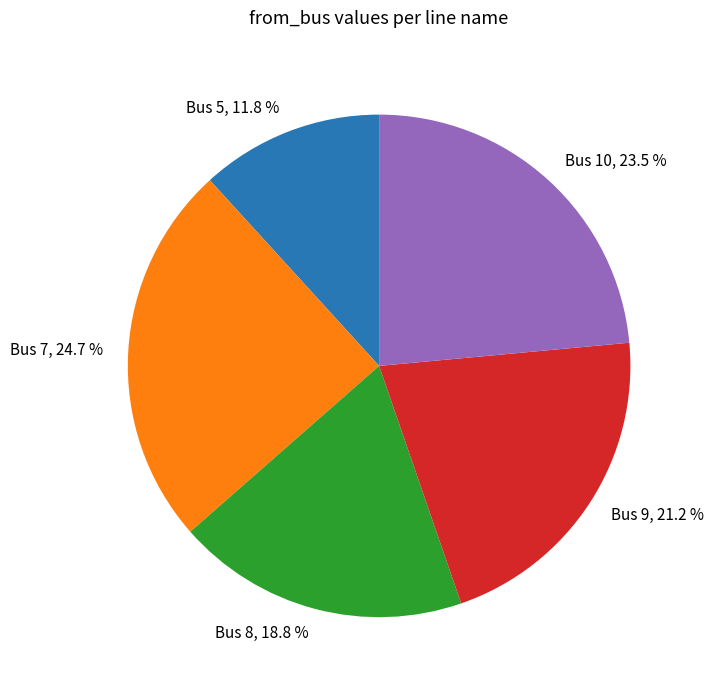

Is there any slice that represents more than half of the pie?

No